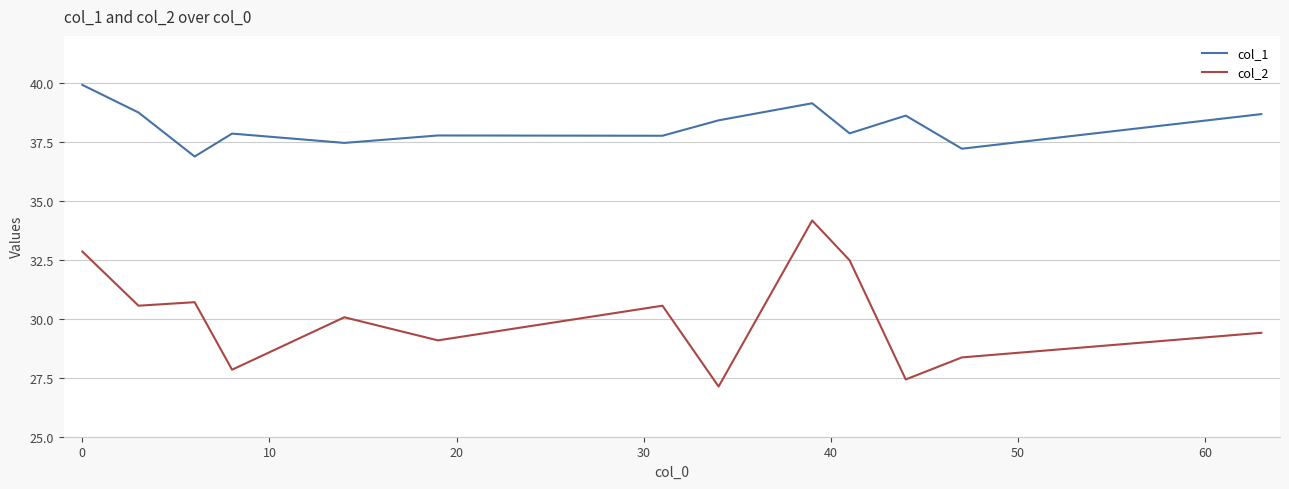

Which series has the largest total across all categories?

col_1